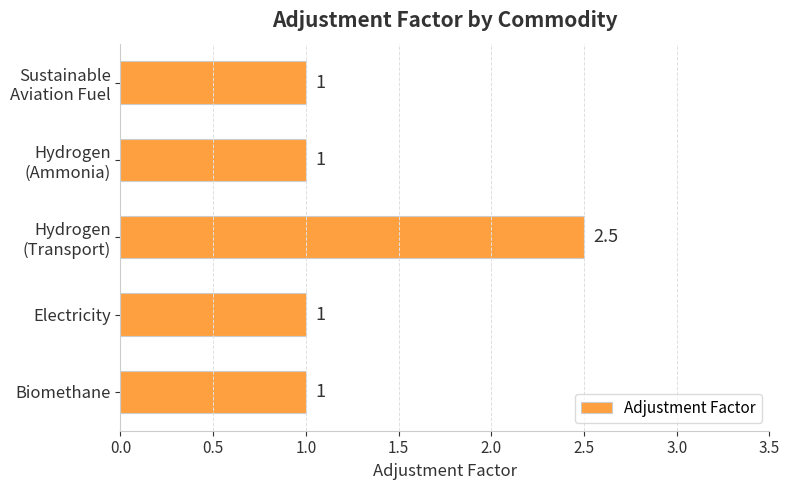

The chart shows a value of 1.0 at Biomethane. True or false?

True